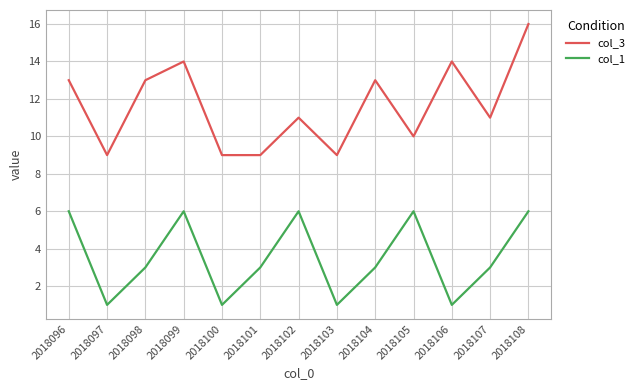

What is the total value across all series at 2018105?

16